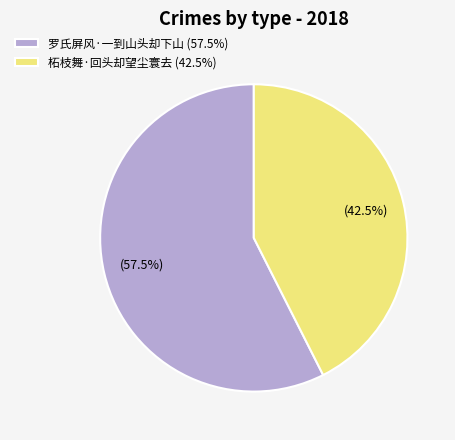

What is the total percentage of 柘枝舞·回头却望尘寰去 (42.5%) and 罗氏屏风·一到山头却下山 (57.5%)?

100.0%